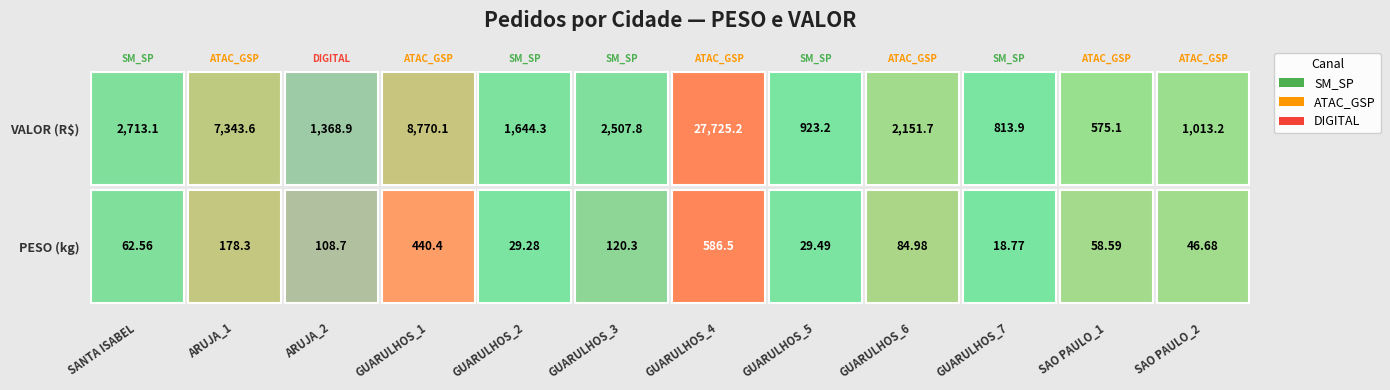

What is the smallest value displayed?

18.8